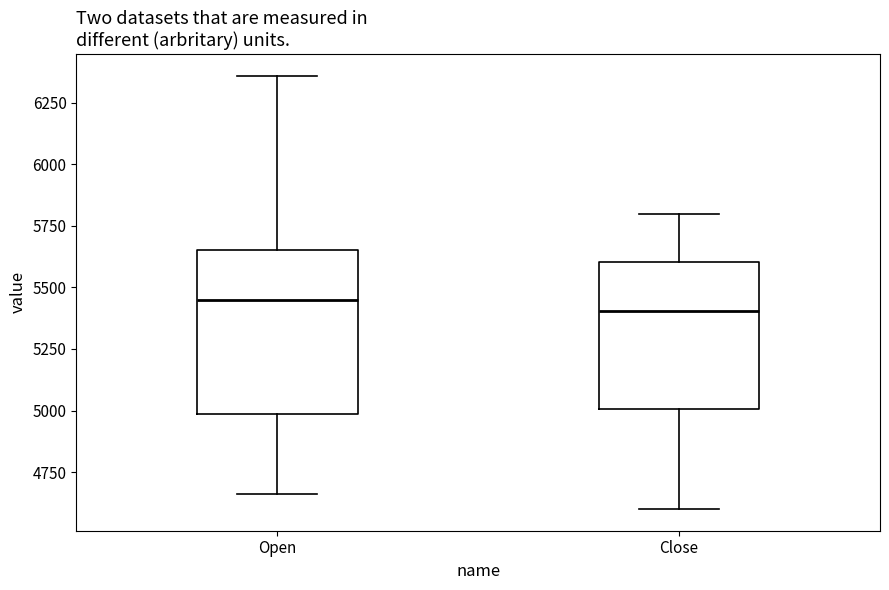

Where is the lower edge of the box for Open on the y-axis? The values are not printed on the chart, so give them approximately, as read against the axis.

5000